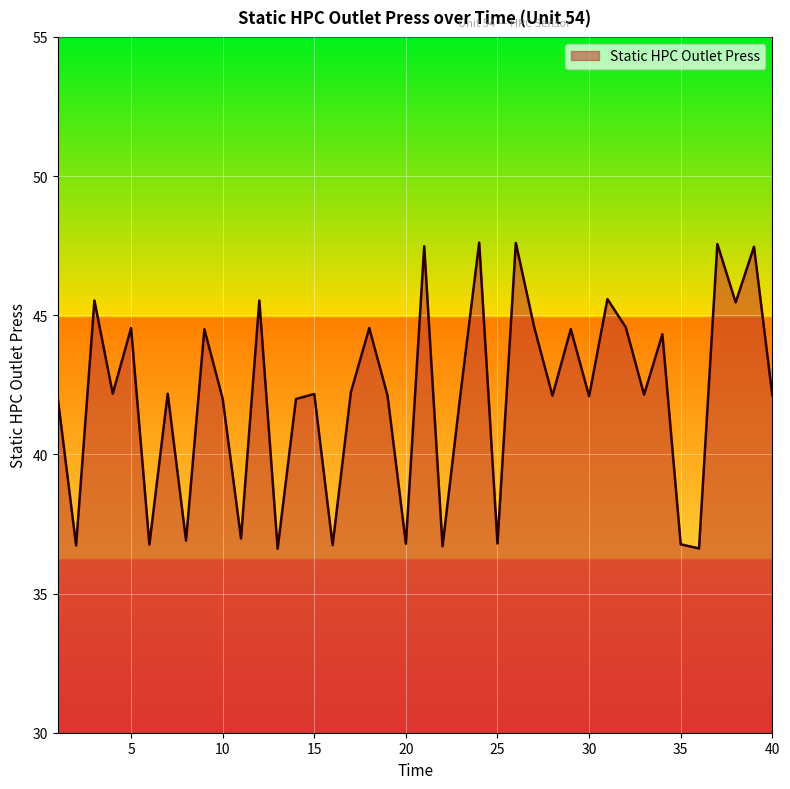

What is the minimum value shown in the chart?

36.6